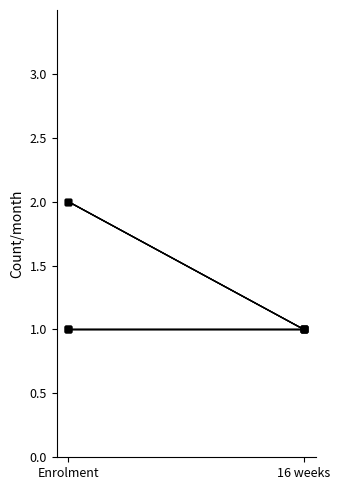

Does the chart have visible grid lines?

No